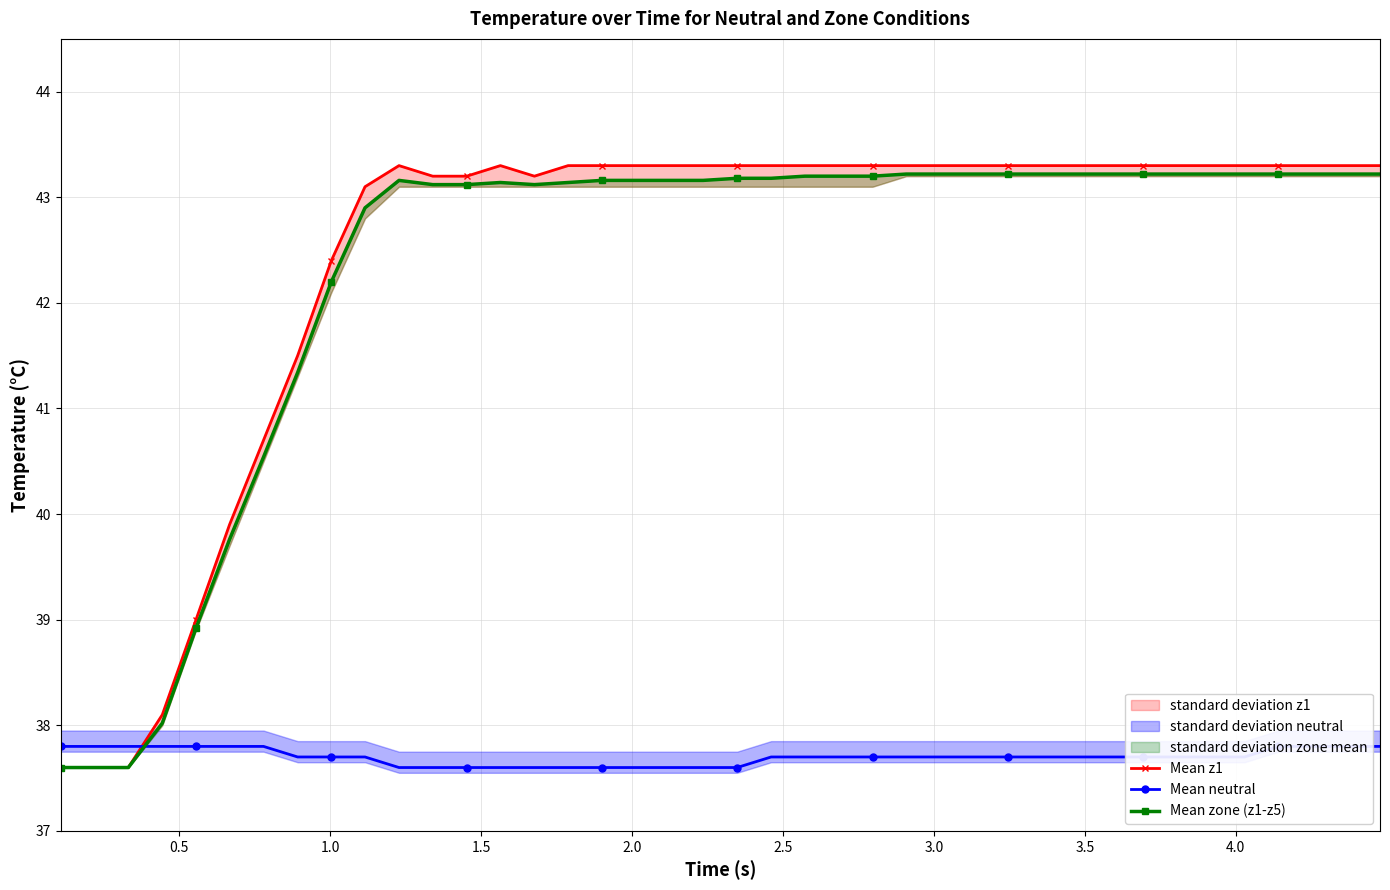

Count the number of data series in this chart.

3